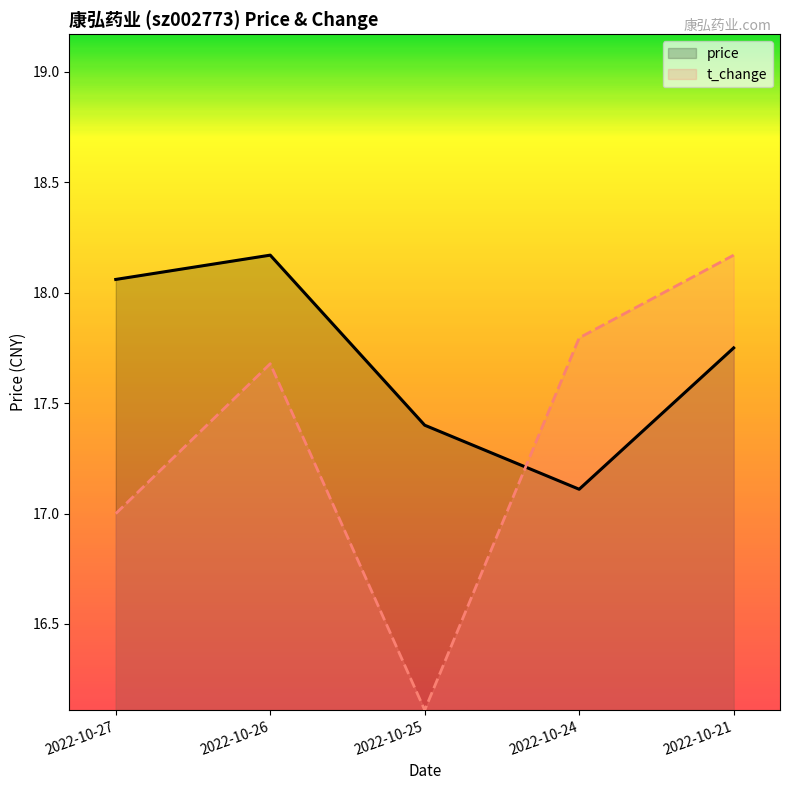

True or false: t_change has a value of 28.4 at 2022-10-25.

False